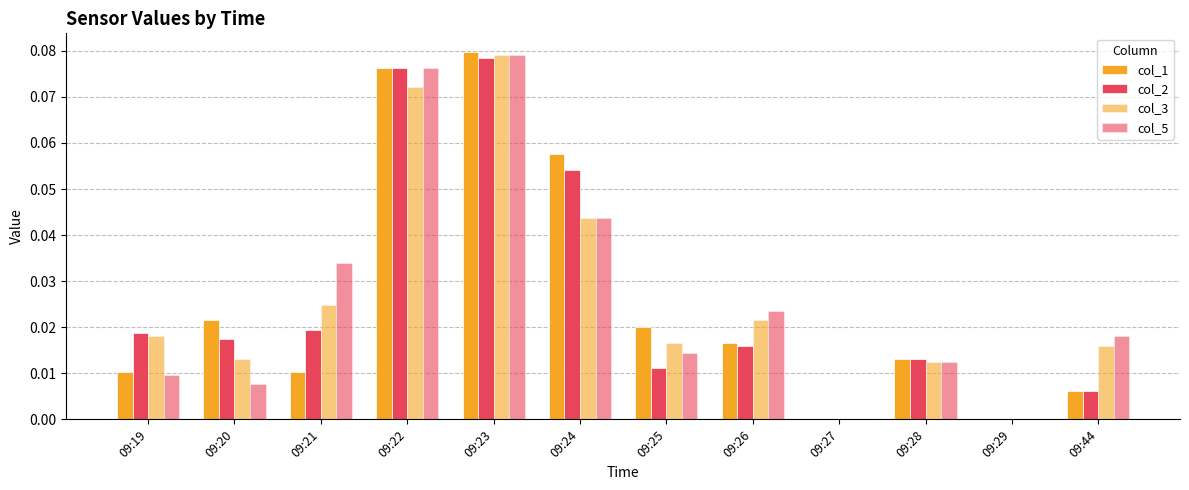

Are the bars horizontal?

No